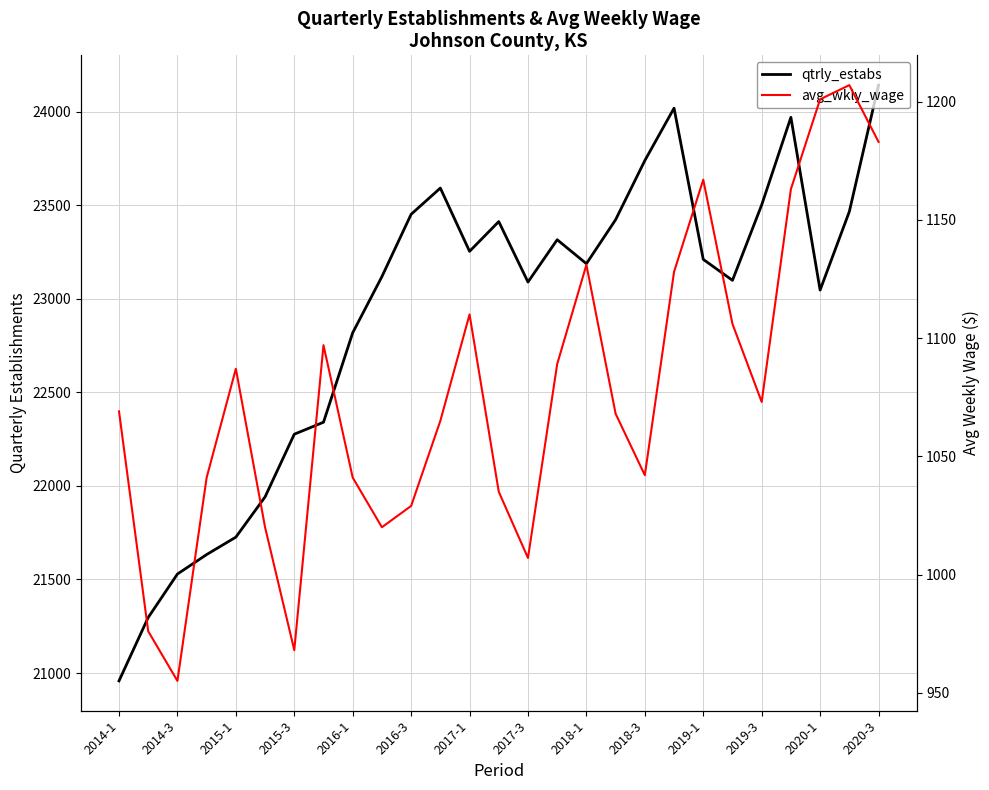

How many interior local peaks does the avg_wkly_wage series have?

6